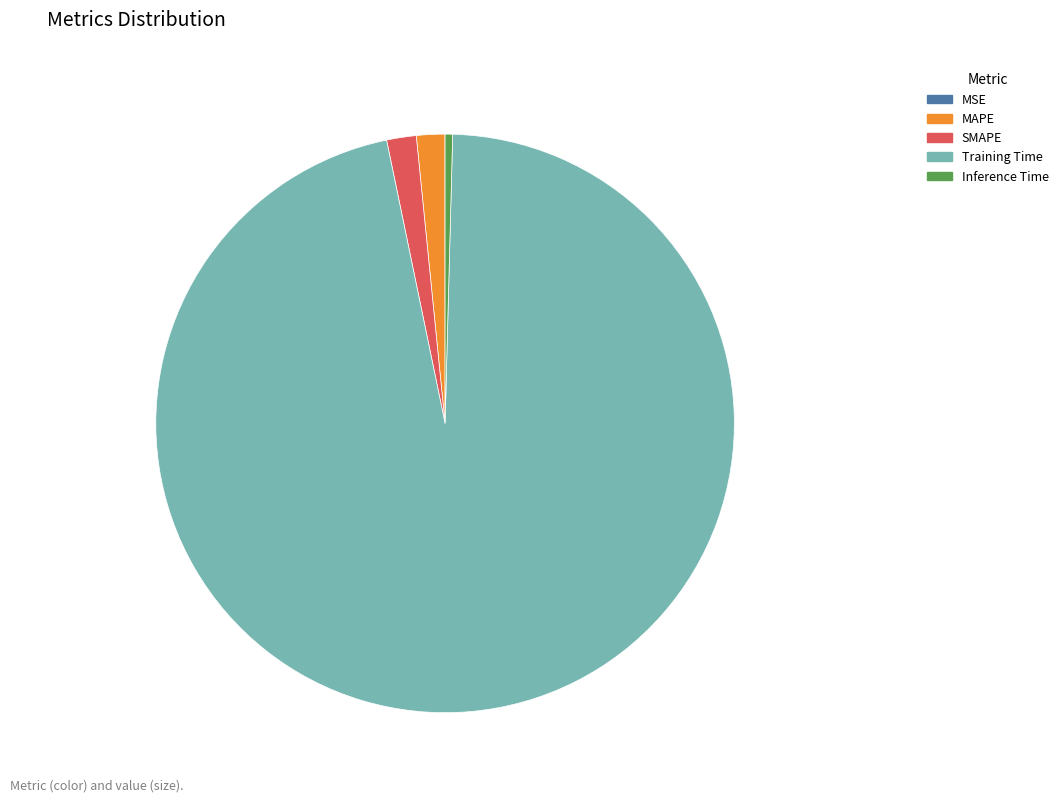

True or false: SMAPE accounts for 2% of the total.

True